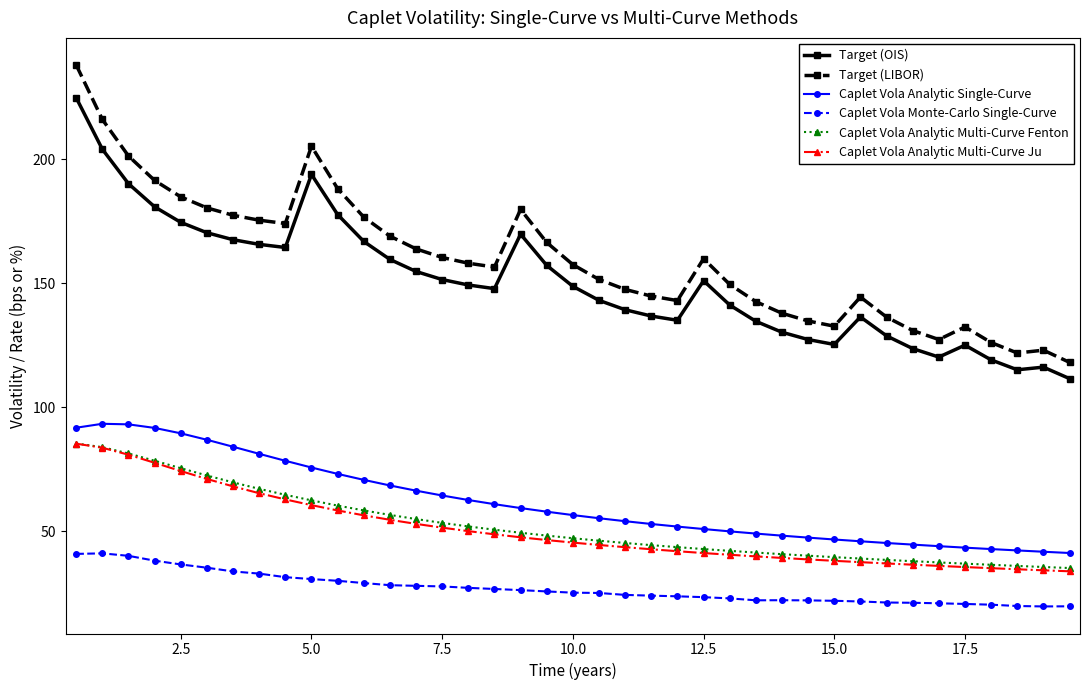

Which series has the widest spread of values?

Target (LIBOR)